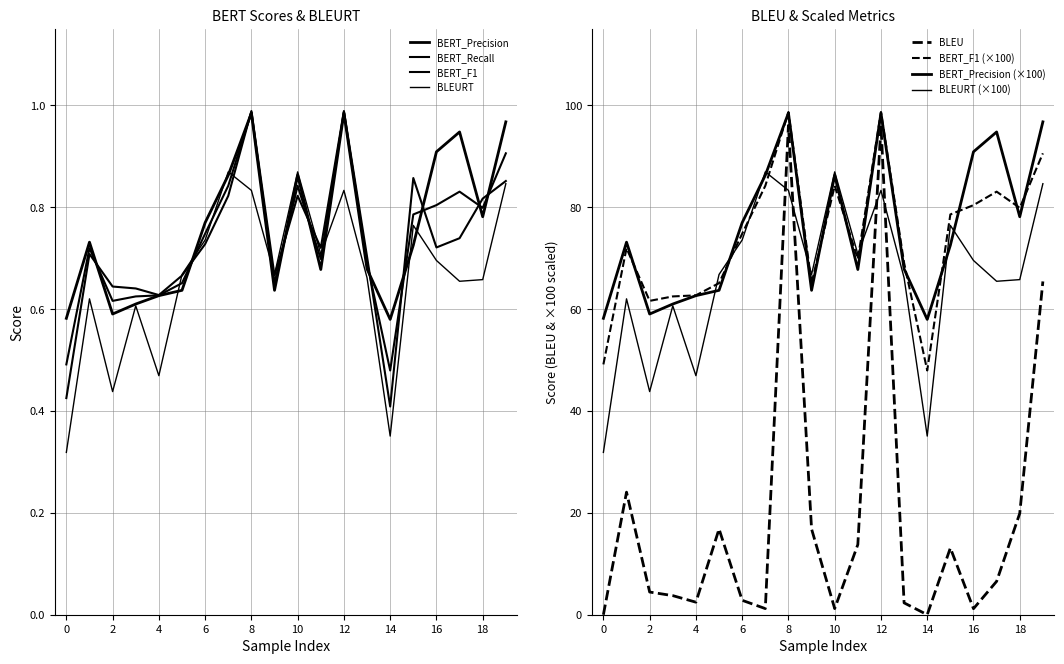

Is the value of BERT_Recall at 17 greater than the value of BLEURT at 11?

Yes